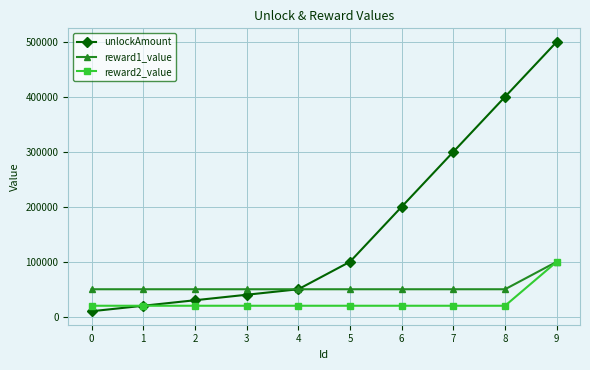

Which series has the widest spread of values?

unlockAmount